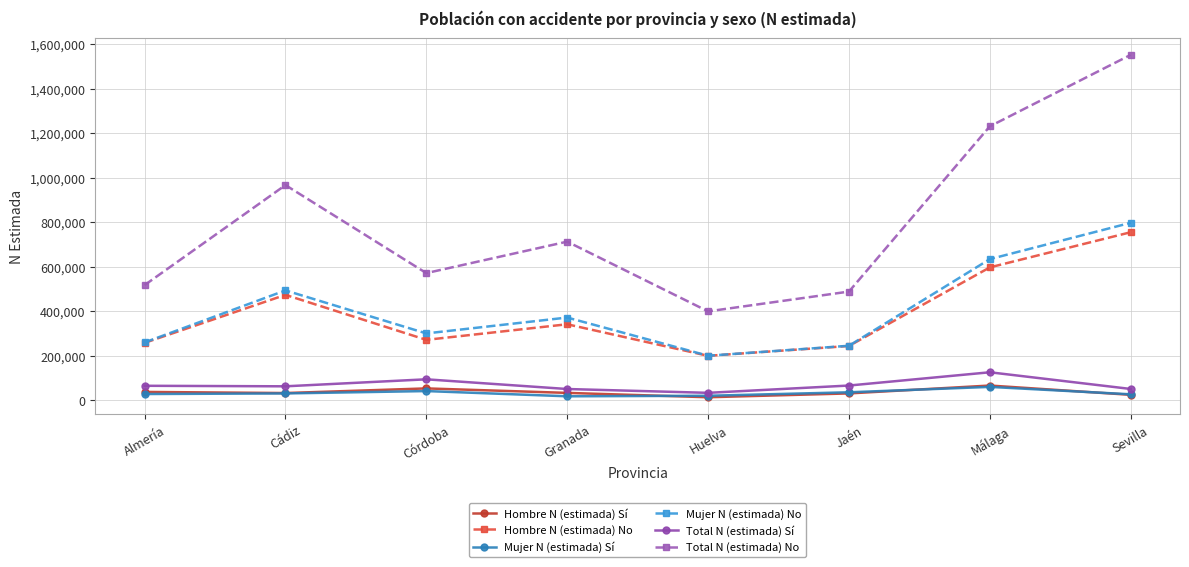

What position from the left is Málaga?

7